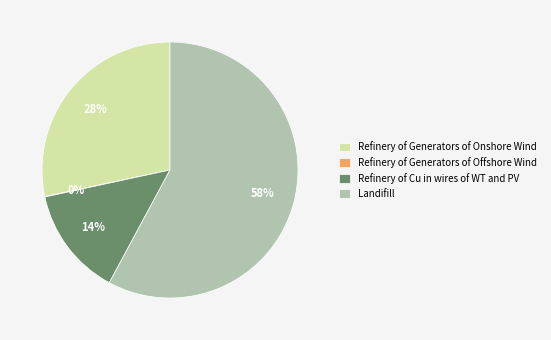

What is the largest slice in the pie chart?

Landifill